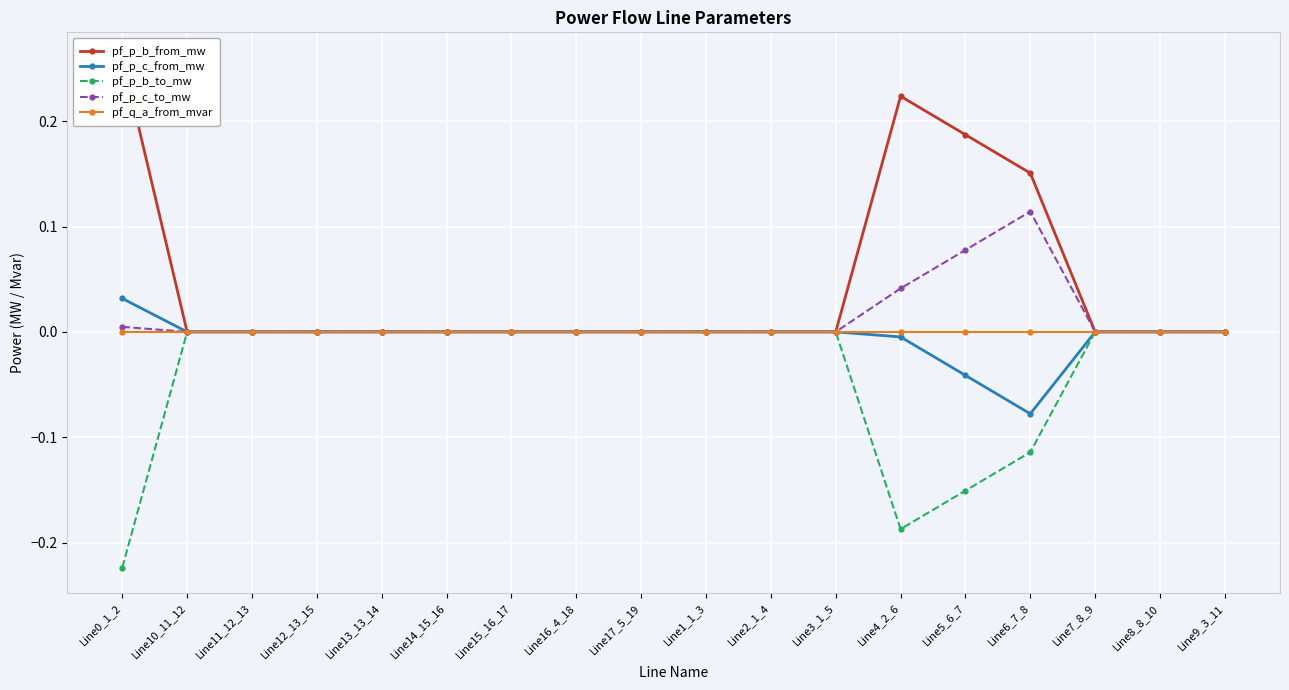

At which category does the chart reach its peak across all series?

Line0_1_2